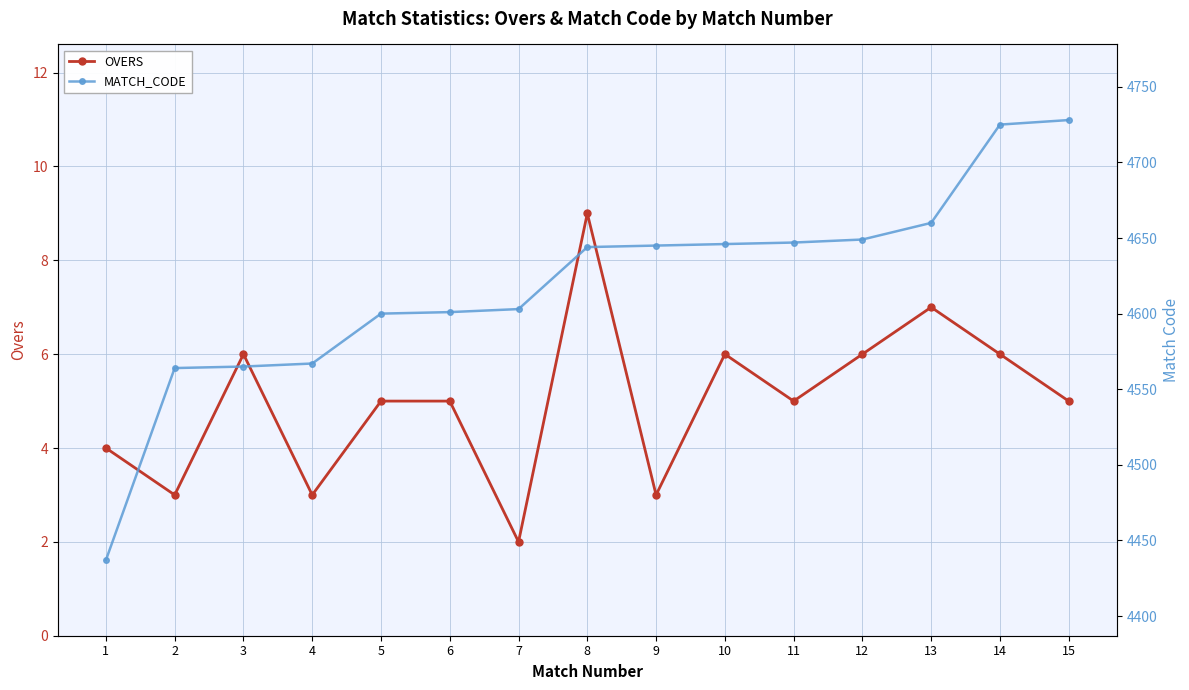

What is the average value of the MATCH_CODE series?

4619